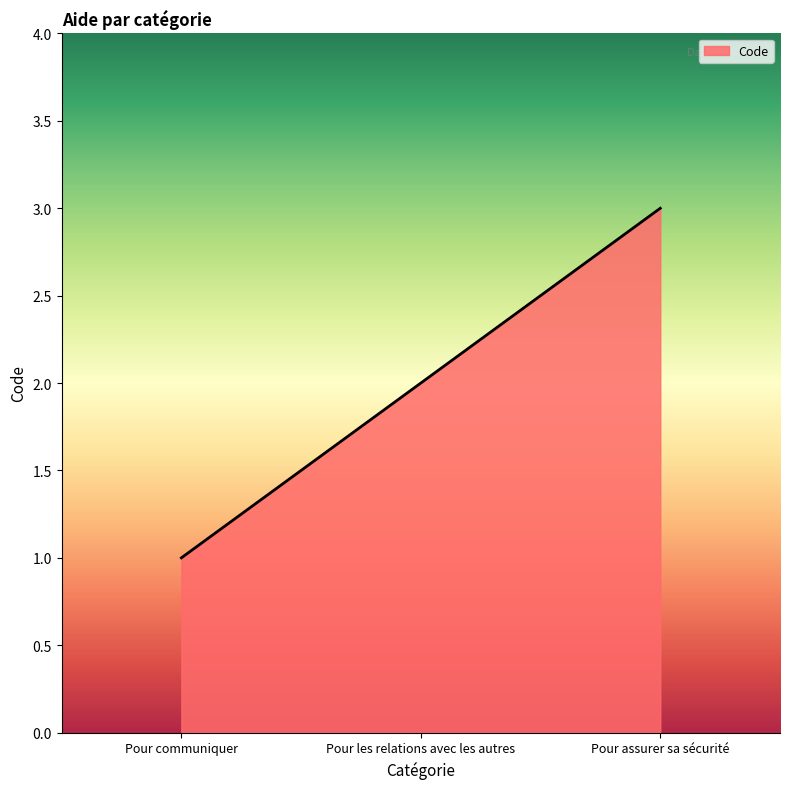

Which has a higher value, Pour assurer sa sécurité or Pour communiquer?

Pour assurer sa sécurité